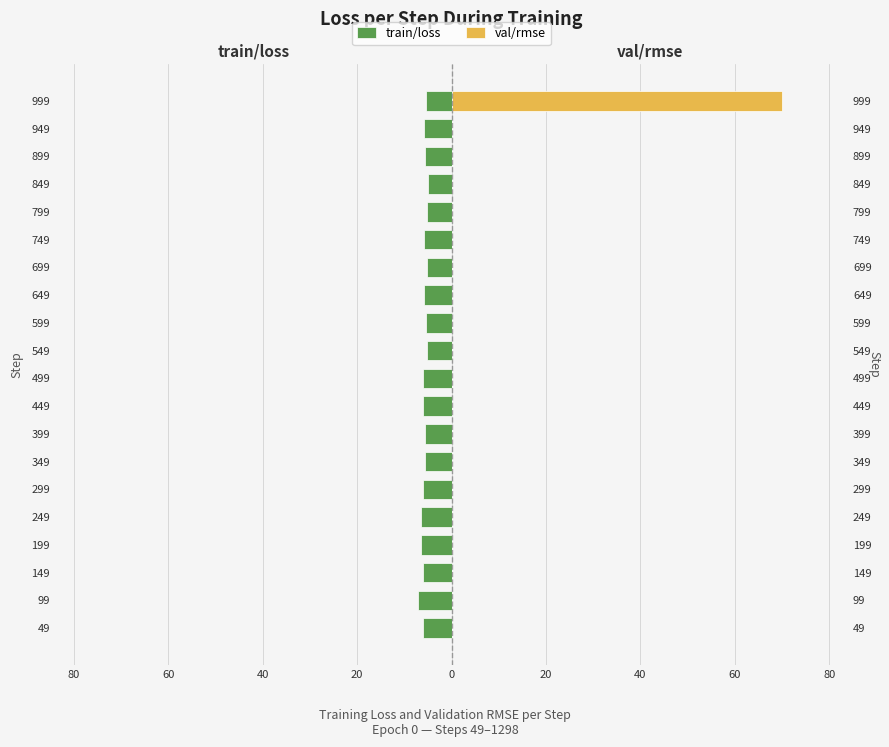

What is the smallest value displayed?

-7.1